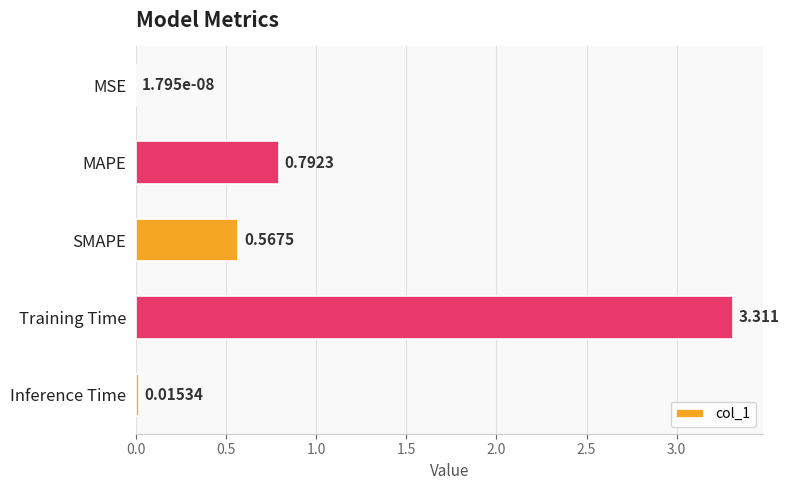

Where is the data nearest to the value 1?

MAPE